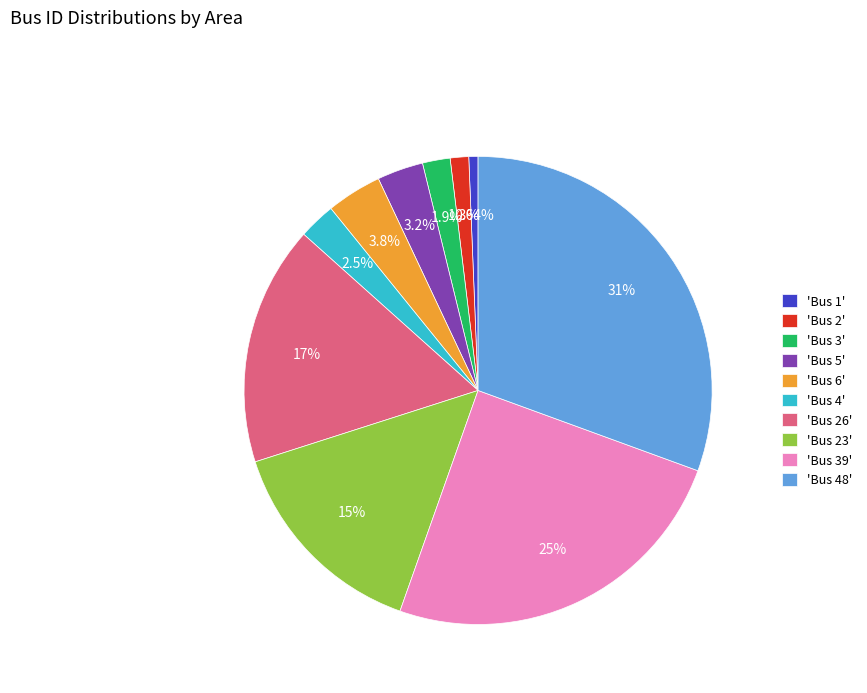

Is the sum of 'Bus 39' and 'Bus 23' greater than half?

No